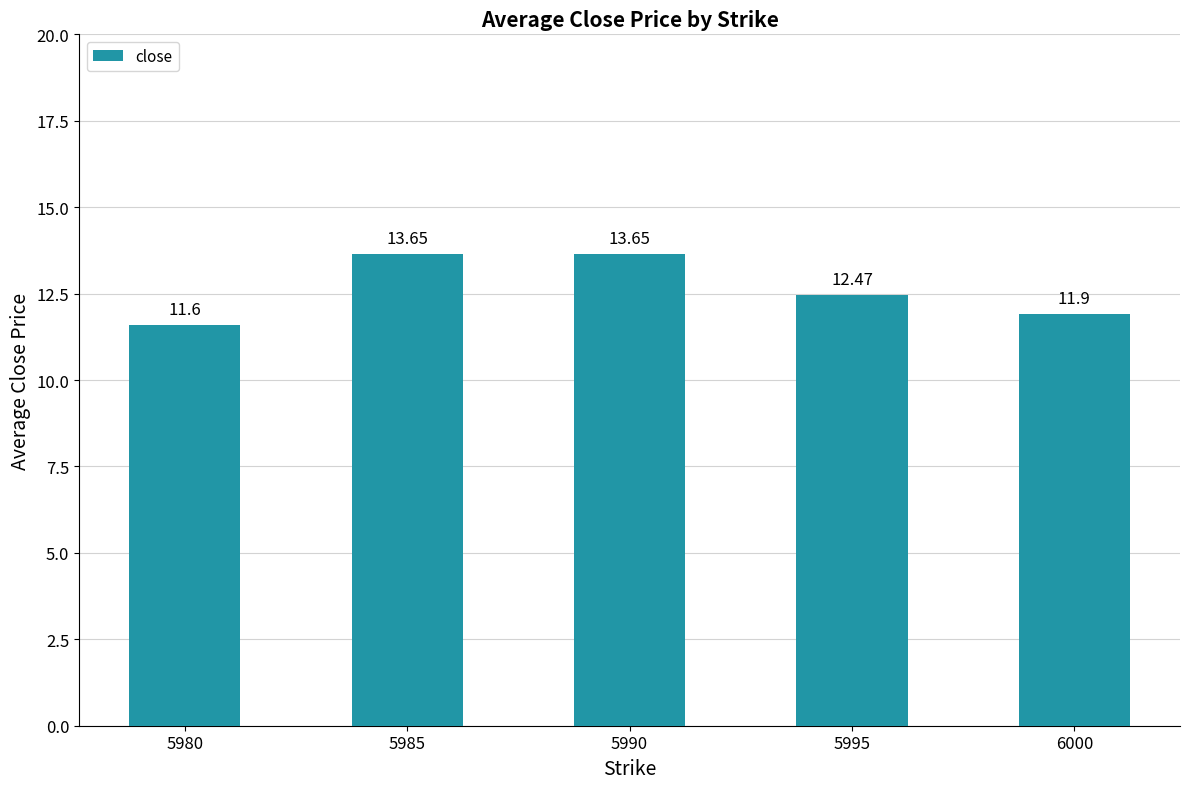

How many data points are less than 12?

2